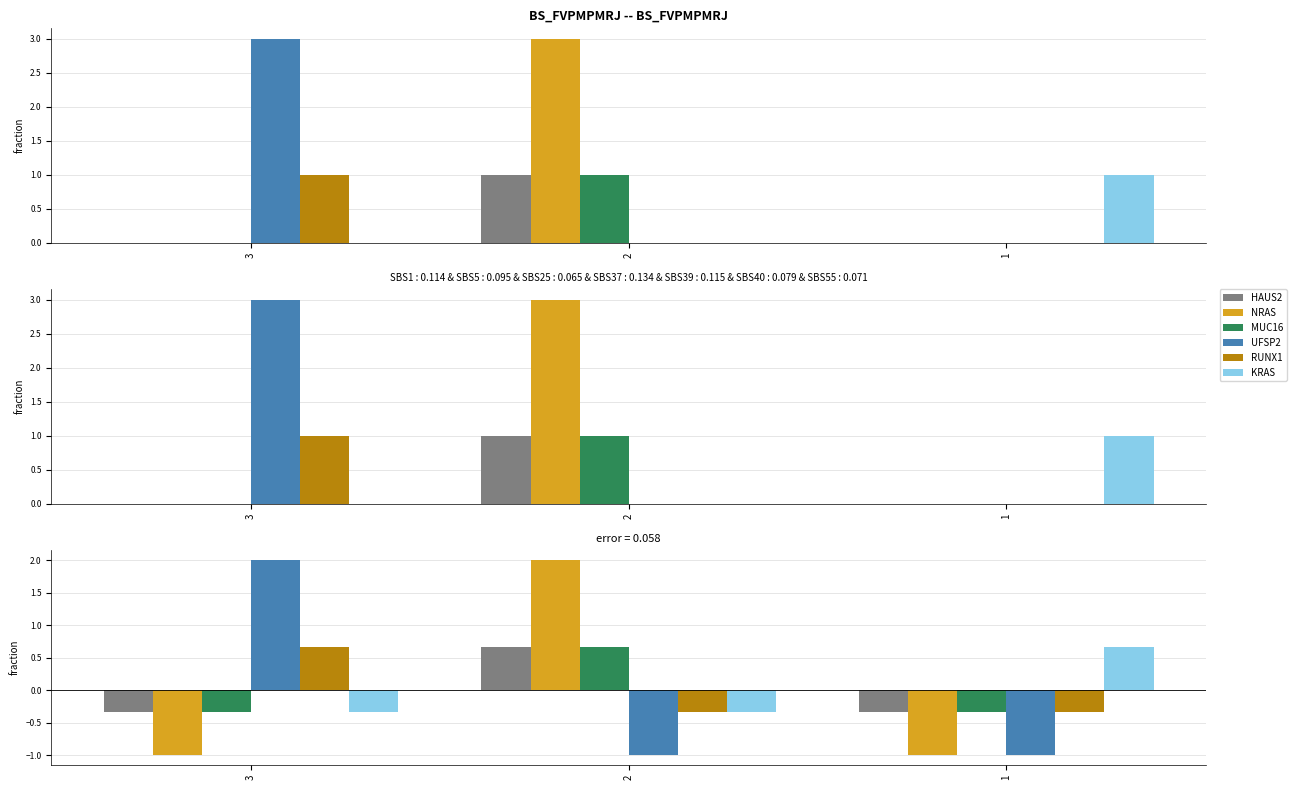

What is the spread (max minus min) of values at 1?

1.7